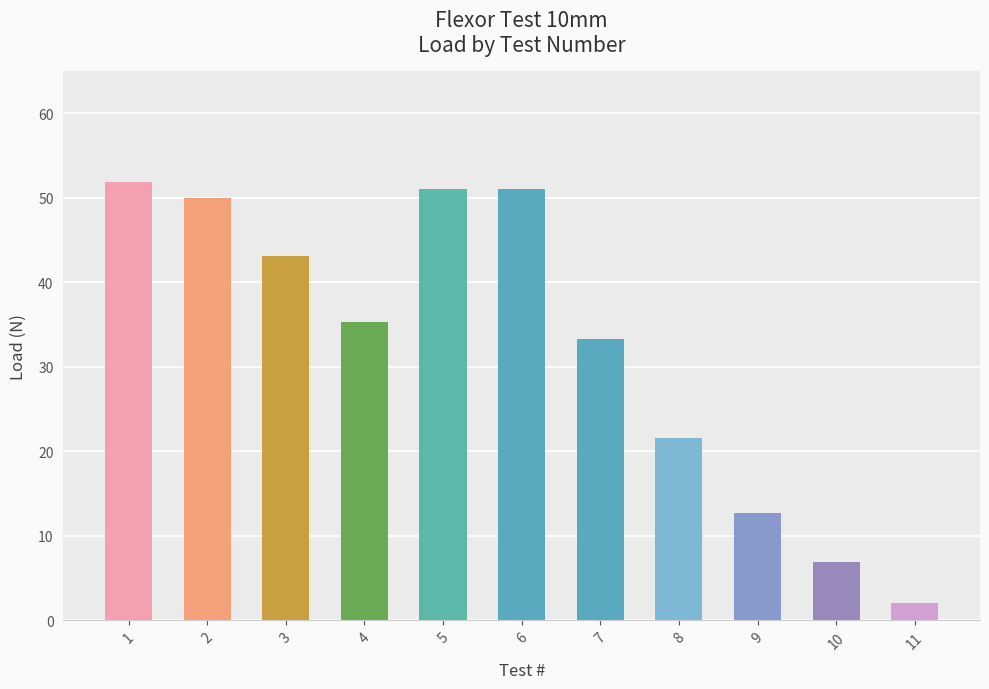

What is the difference between the values at 7 and 4?

2.0